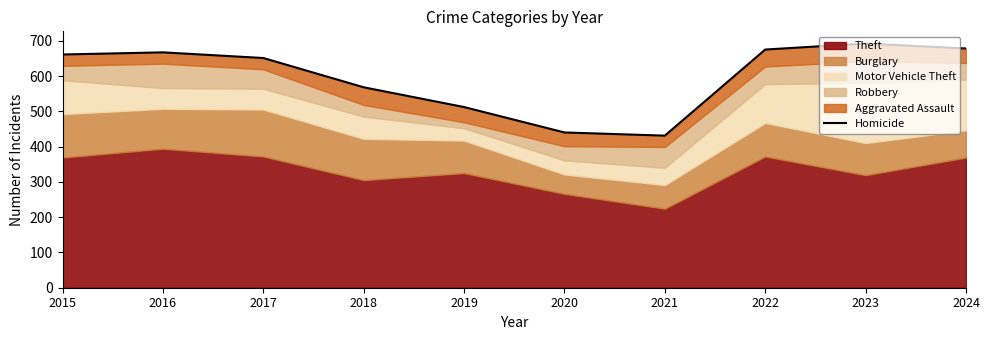

What value does the data have at 2017?

651